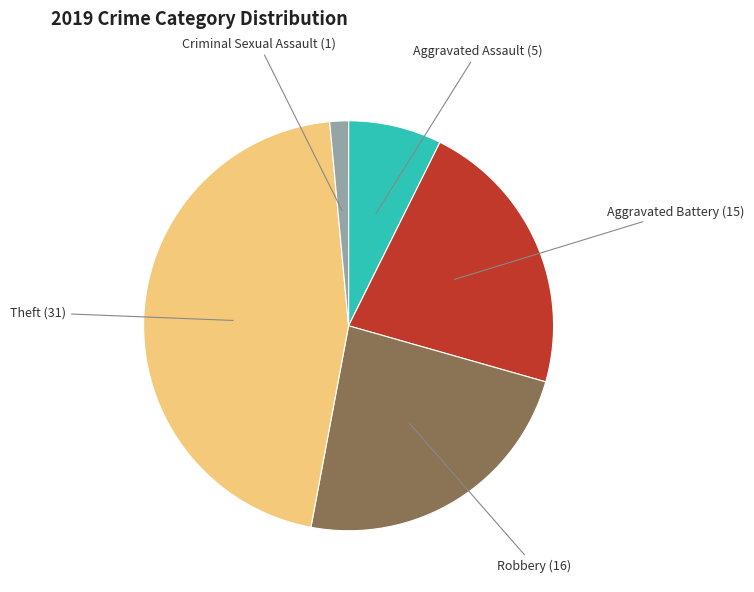

Does any single category account for the majority?

No